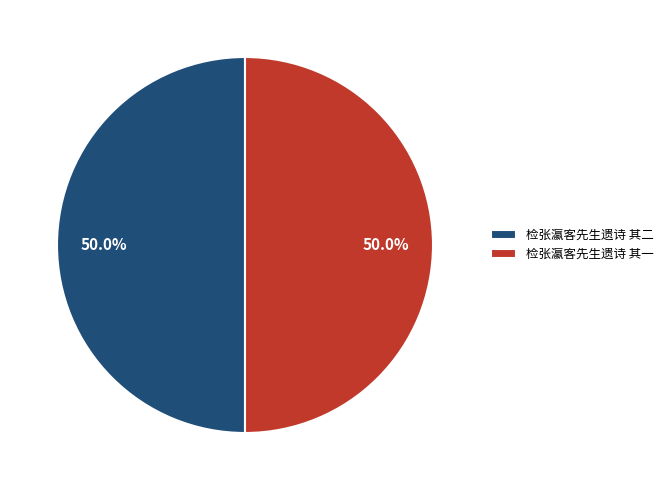

The 检张瀛客先生遗诗 其二 slice represents 50% of the pie. True or false?

True